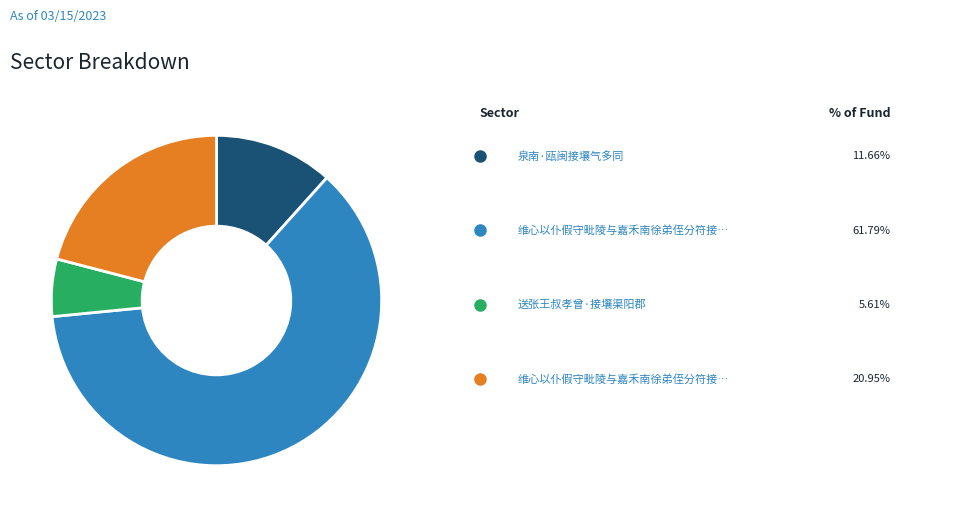

Does any single category account for the majority?

Yes